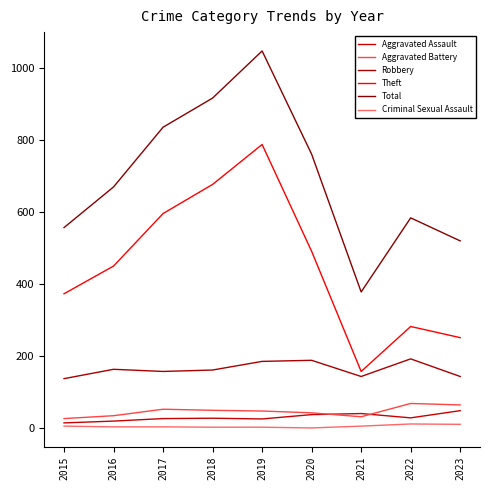

At which label does Criminal Sexual Assault reach its minimum?

2020